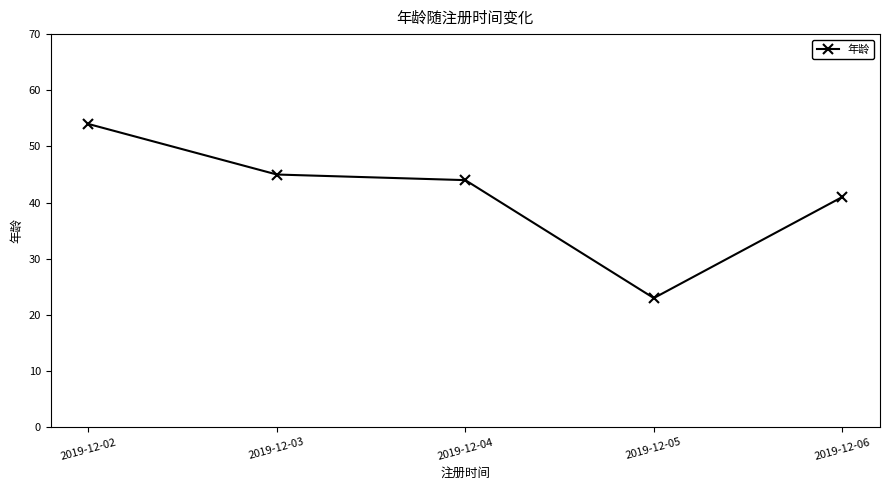

Rank the categories by value from lowest to highest.

2019-12-05, 2019-12-06, 2019-12-04, 2019-12-03, 2019-12-02